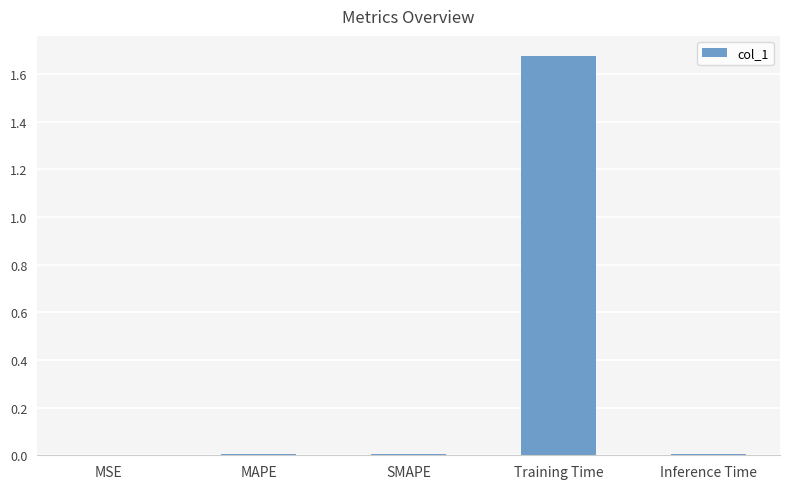

Is it true that the value at SMAPE is 0.0?

True